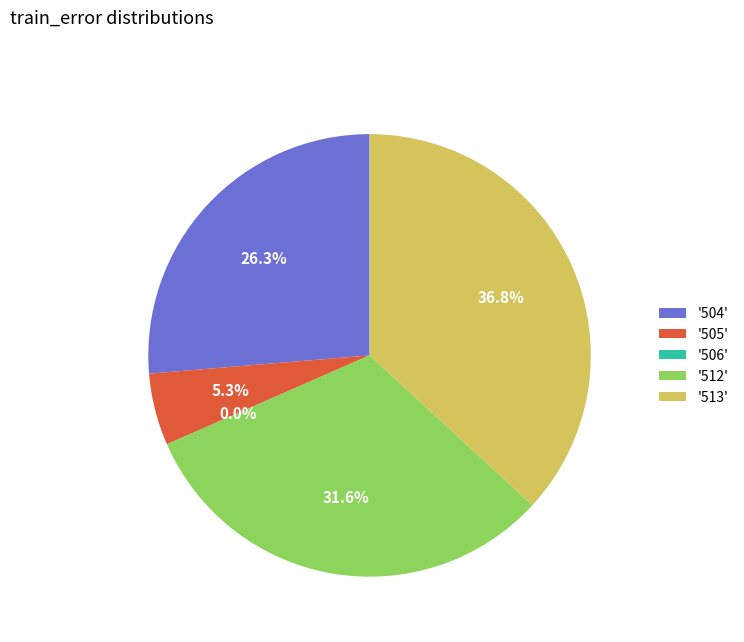

What is the largest slice in the pie chart?

'513'